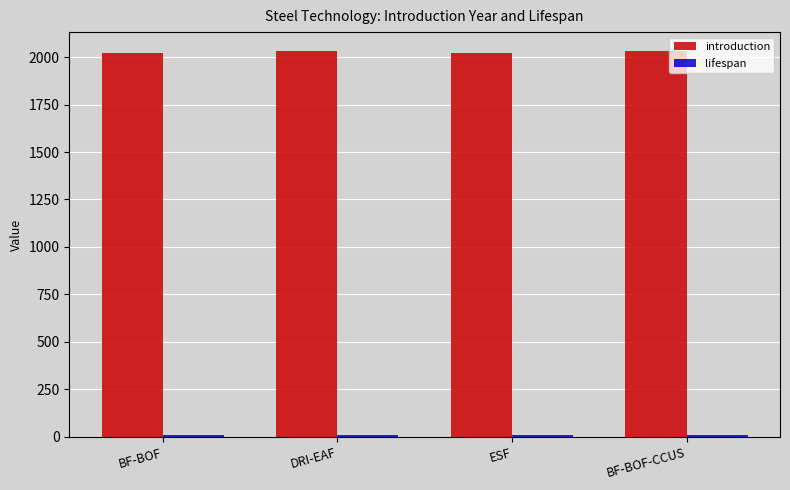

Which series has the largest total across all categories?

introduction